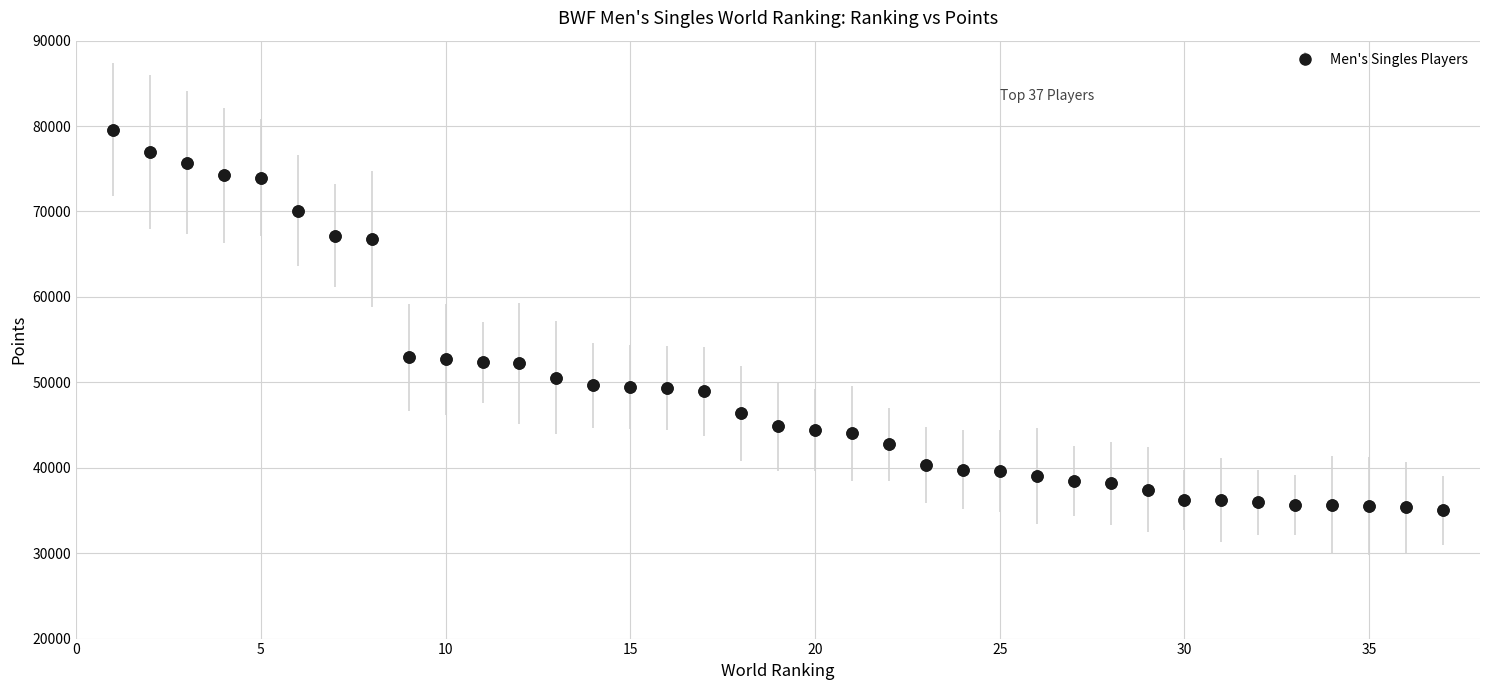

What is the sum of all values?

1823333.5